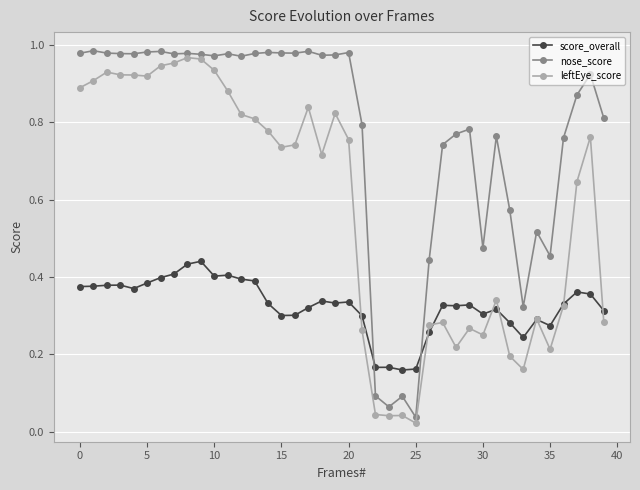

After their last crossing, which series has the higher values: leftEye_score or score_overall?

score_overall